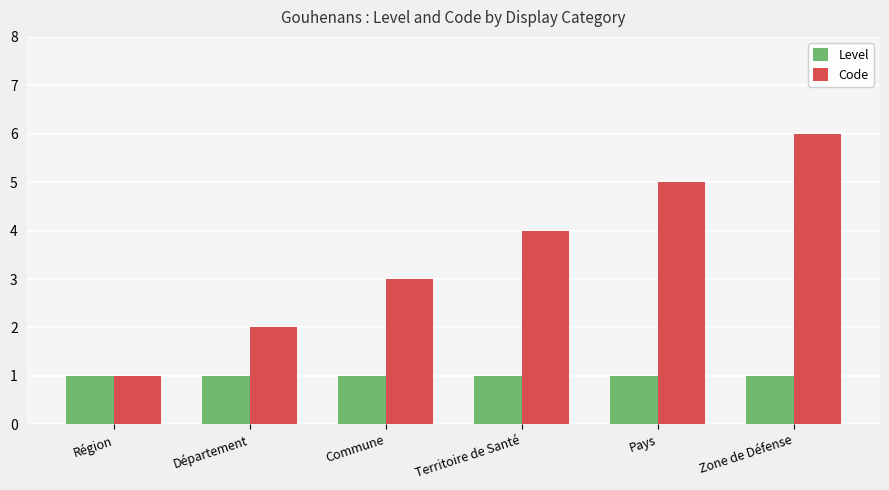

What is the highest value of the Code series?

6